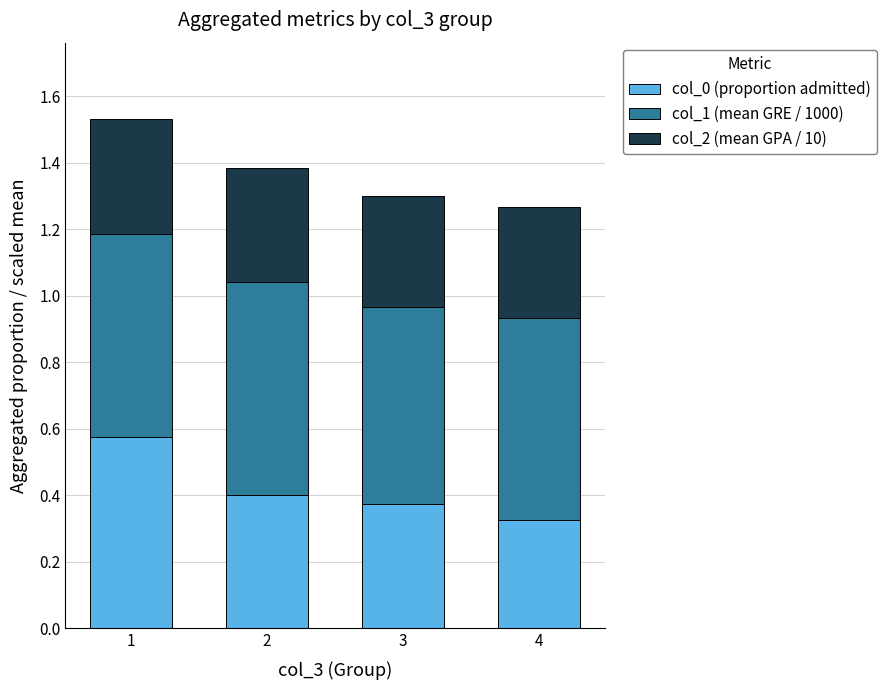

What is the difference between the second highest and minimum values in the col_0 (proportion admitted) series?

0.1